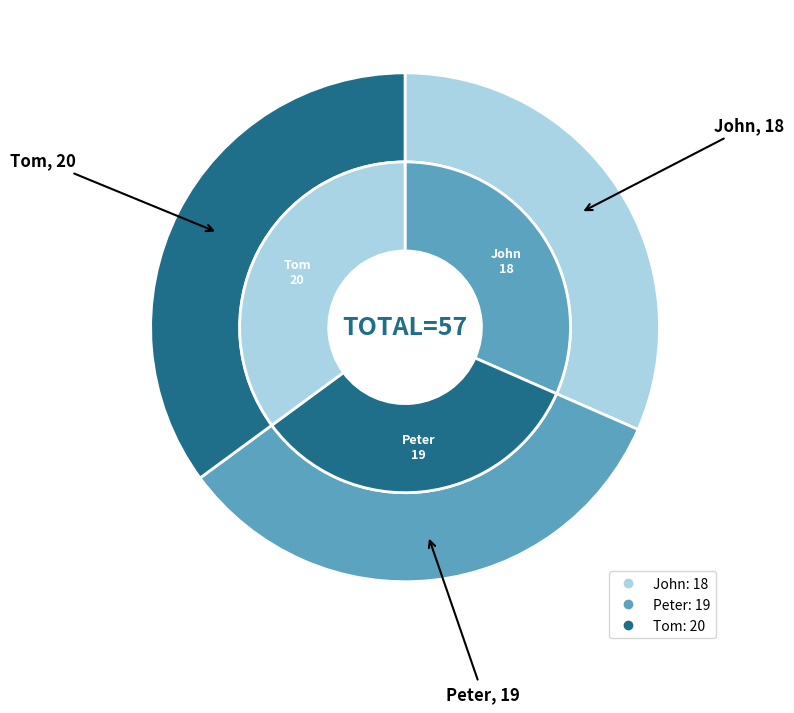

True or false: Peter accounts for 19% of the total.

False